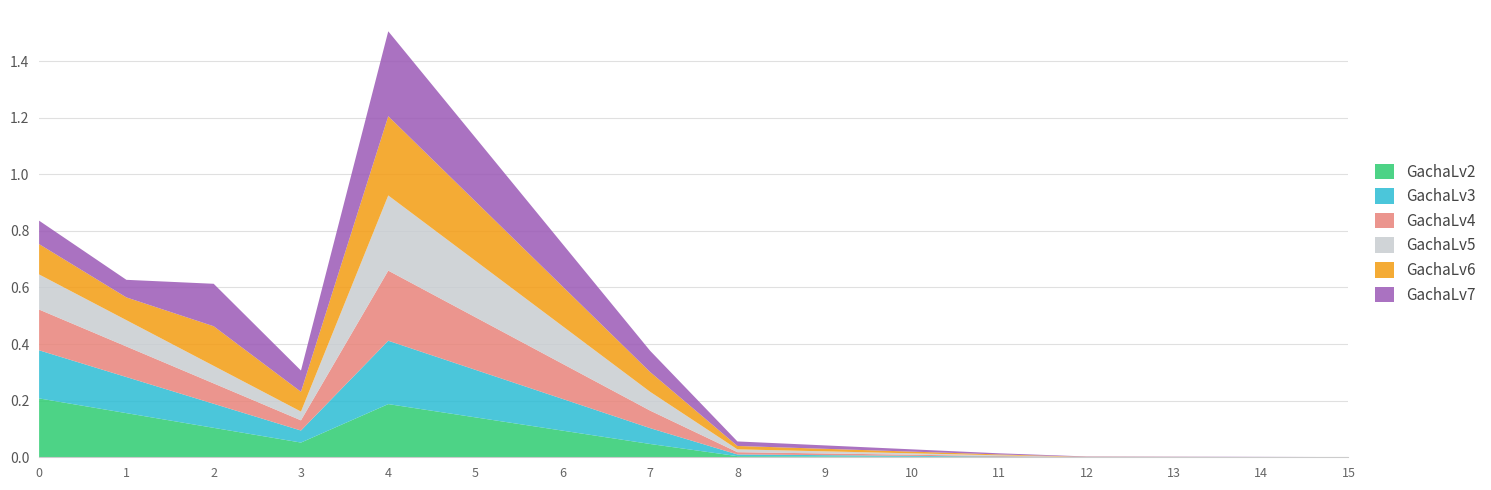

Reading left to right, extract all data points from this chart.

GachaLv2: 0=0.2	1=0.2	2=0.1	3=0.1	4=0.2	5=0.1	6=0.1	7=0.0	8=0.0	9=0.0	10=0.0	11=0.0	12=0.0	13=0.0	14=0.0	15=0.0
GachaLv3: 0=0.2	1=0.1	2=0.1	3=0.0	4=0.2	5=0.2	6=0.1	7=0.1	8=0.0	9=0.0	10=0.0	11=0.0	12=0.0	13=0.0	14=0.0	15=0.0
GachaLv4: 0=0.1	1=0.1	2=0.1	3=0.0	4=0.2	5=0.2	6=0.1	7=0.1	8=0.0	9=0.0	10=0.0	11=0.0	12=0.0	13=0.0	14=0.0	15=0.0
GachaLv5: 0=0.1	1=0.1	2=0.1	3=0.0	4=0.3	5=0.2	6=0.1	7=0.1	8=0.0	9=0.0	10=0.0	11=0.0	12=0.0	13=0.0	14=0.0	15=0.0
GachaLv6: 0=0.1	1=0.1	2=0.1	3=0.1	4=0.3	5=0.2	6=0.1	7=0.1	8=0.0	9=0.0	10=0.0	11=0.0	12=0.0	13=0.0	14=0.0	15=0.0
GachaLv7: 0=0.1	1=0.1	2=0.2	3=0.1	4=0.3	5=0.2	6=0.2	7=0.1	8=0.0	9=0.0	10=0.0	11=0.0	12=0.0	13=0.0	14=0.0	15=0.0